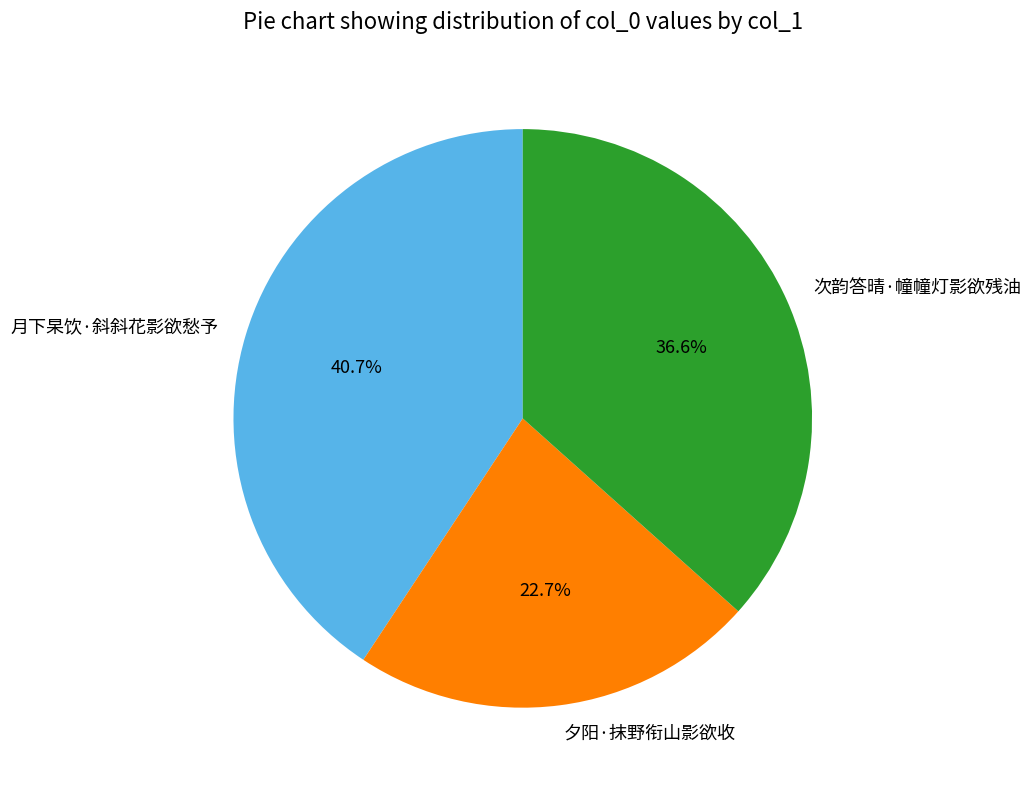

The 月下杲饮·斜斜花影欲愁予 slice represents 41% of the pie. True or false?

True